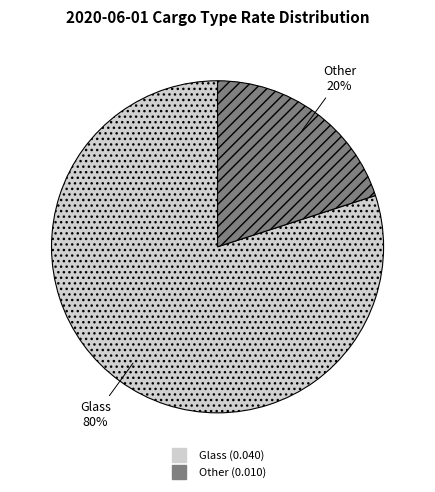

Which category has the biggest portion of the pie?

Glass